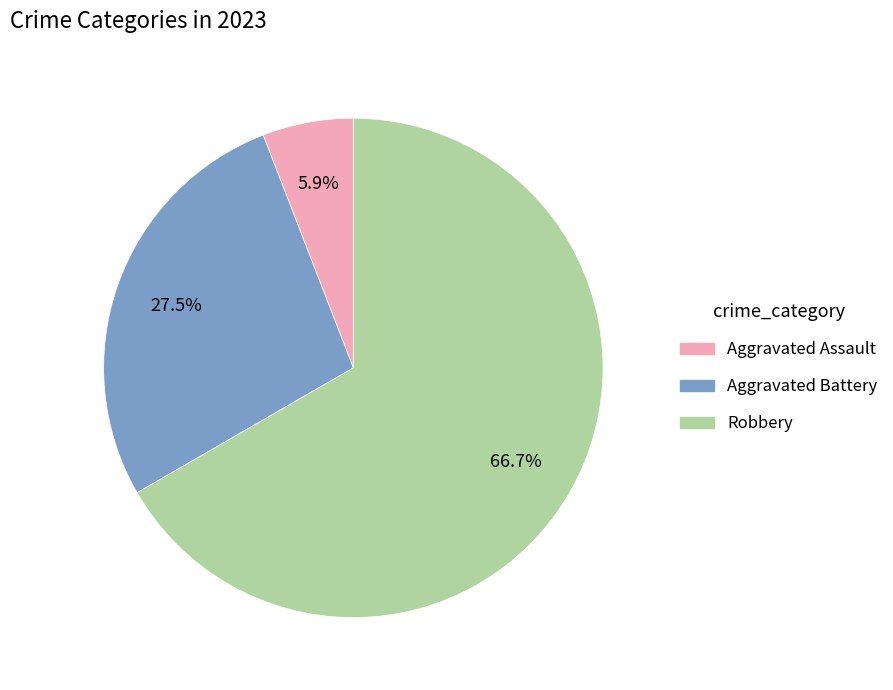

Count the number of slices in the pie.

3